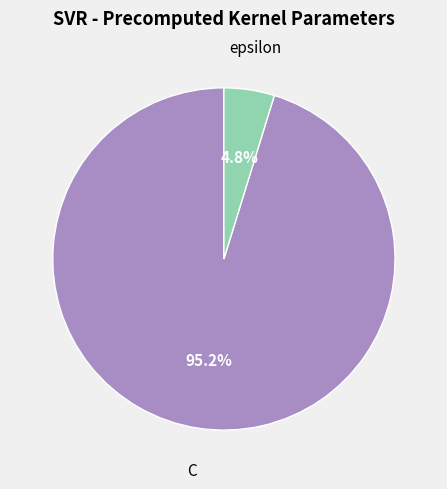

Does any single category account for the majority?

Yes